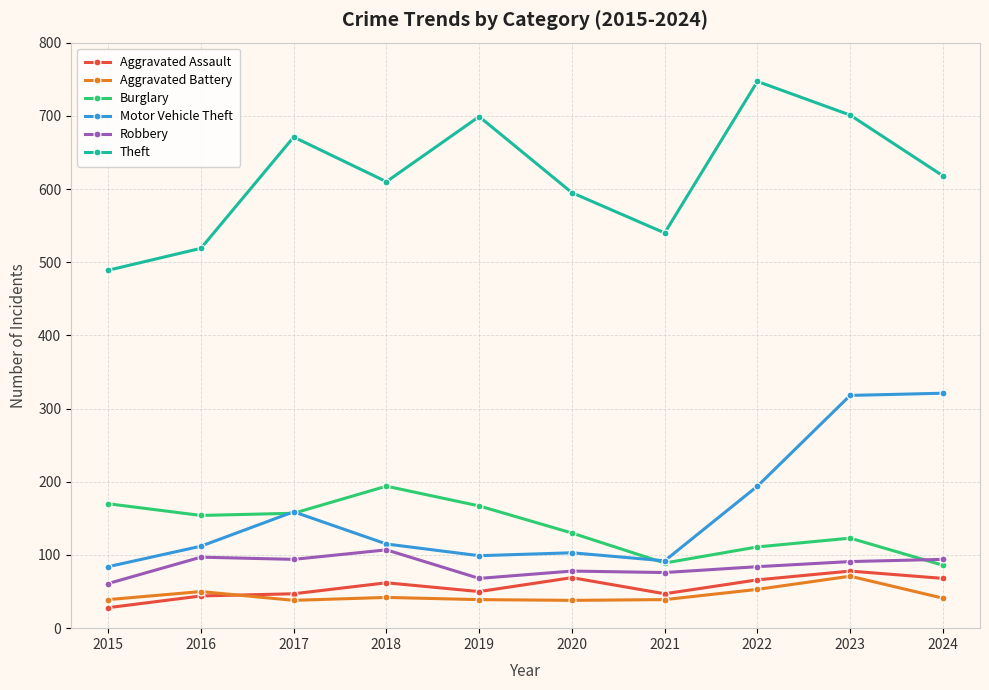

Which series has the largest range (max minus min)?

Theft